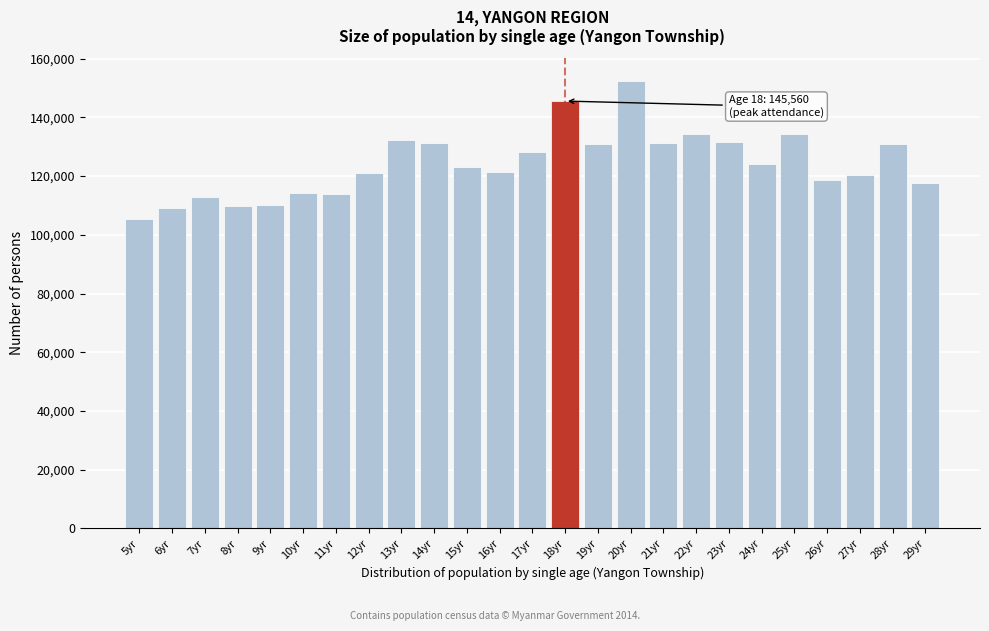

What is the difference between the maximum and second lowest values?

43478